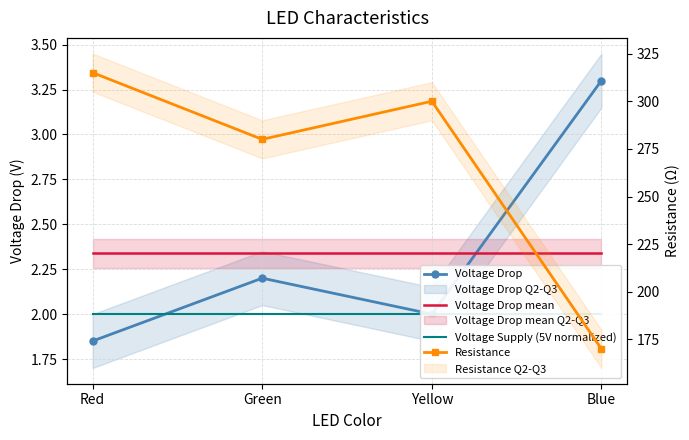

True or false: Voltage Drop mean has a value of 3.3 at Red.

False